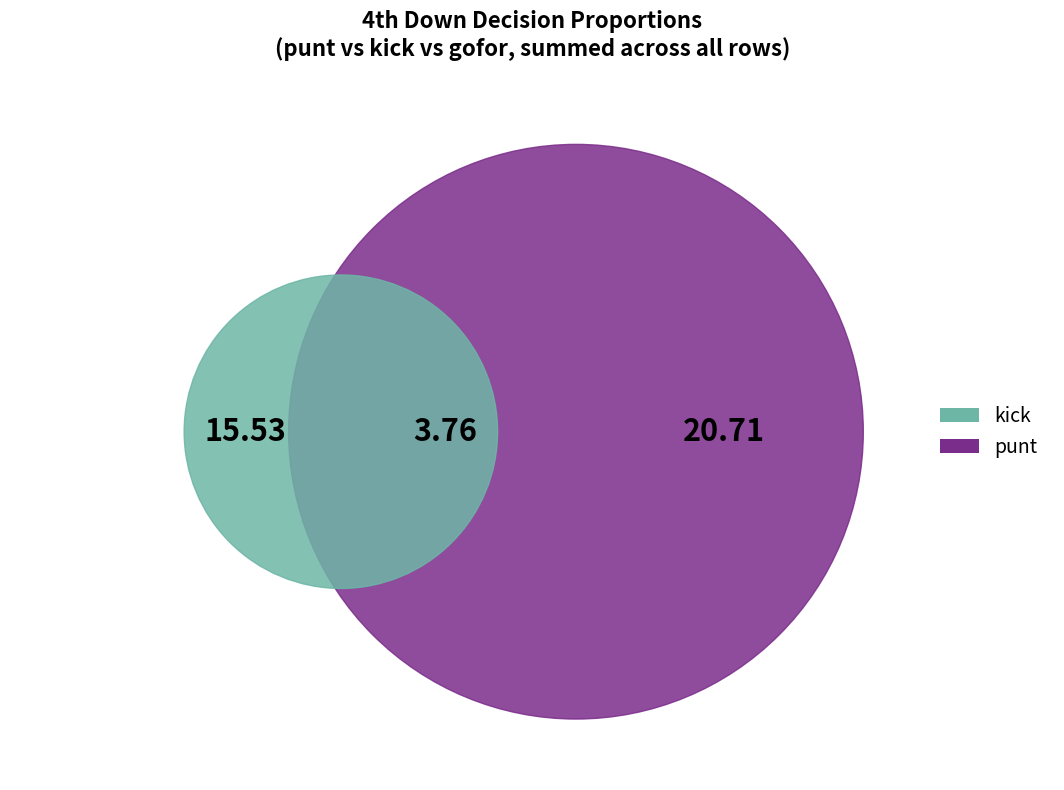

Which has a higher value, 16 or 21?

21